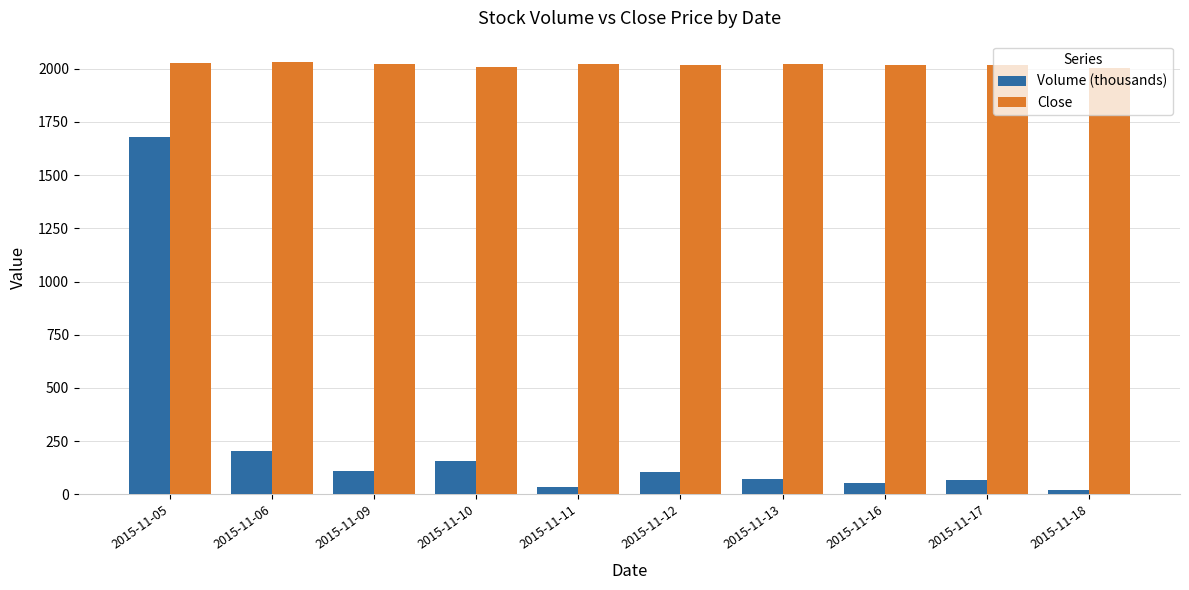

How many values in the Volume (thousands) series exceed 106?

5